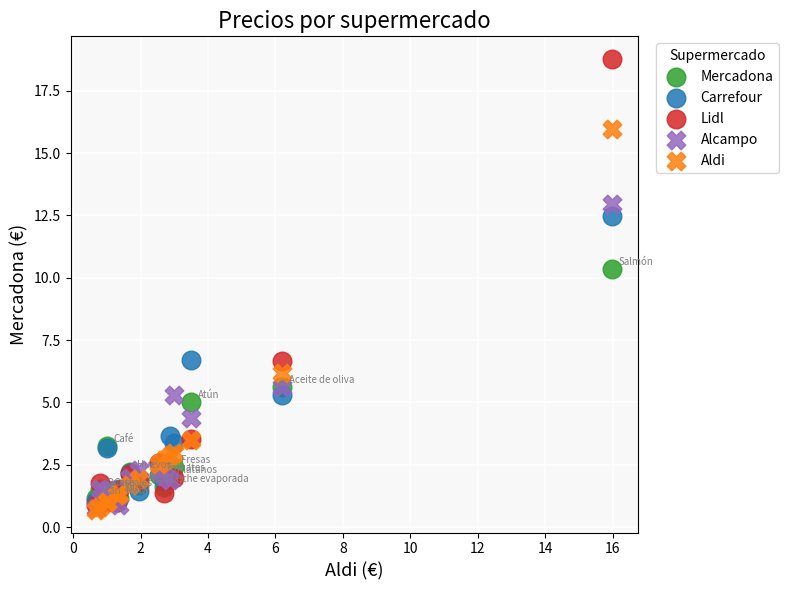

Across all series, what Y value is closest to 9?

10.4